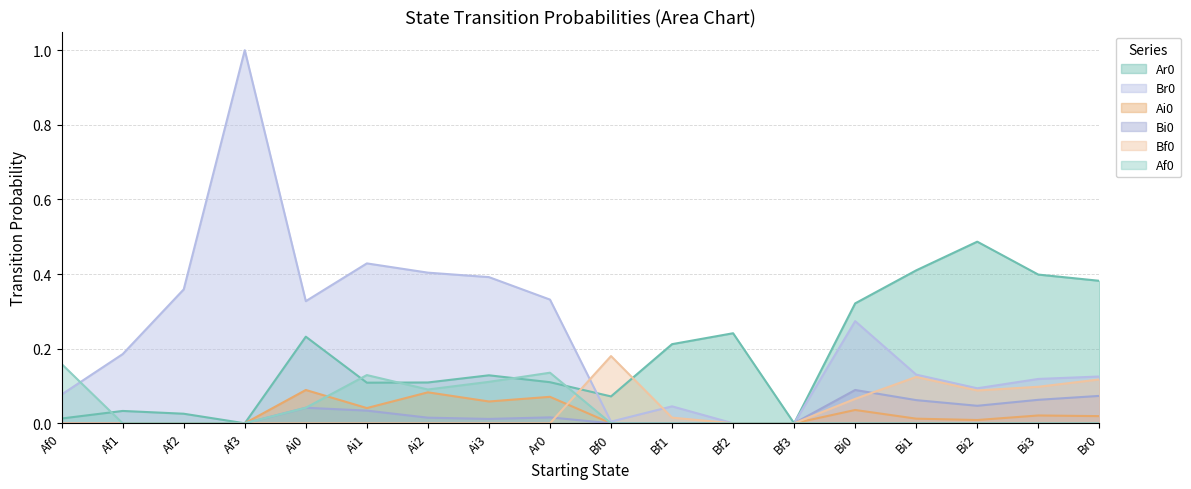

How many interior local valleys does the Br0 series have?

3